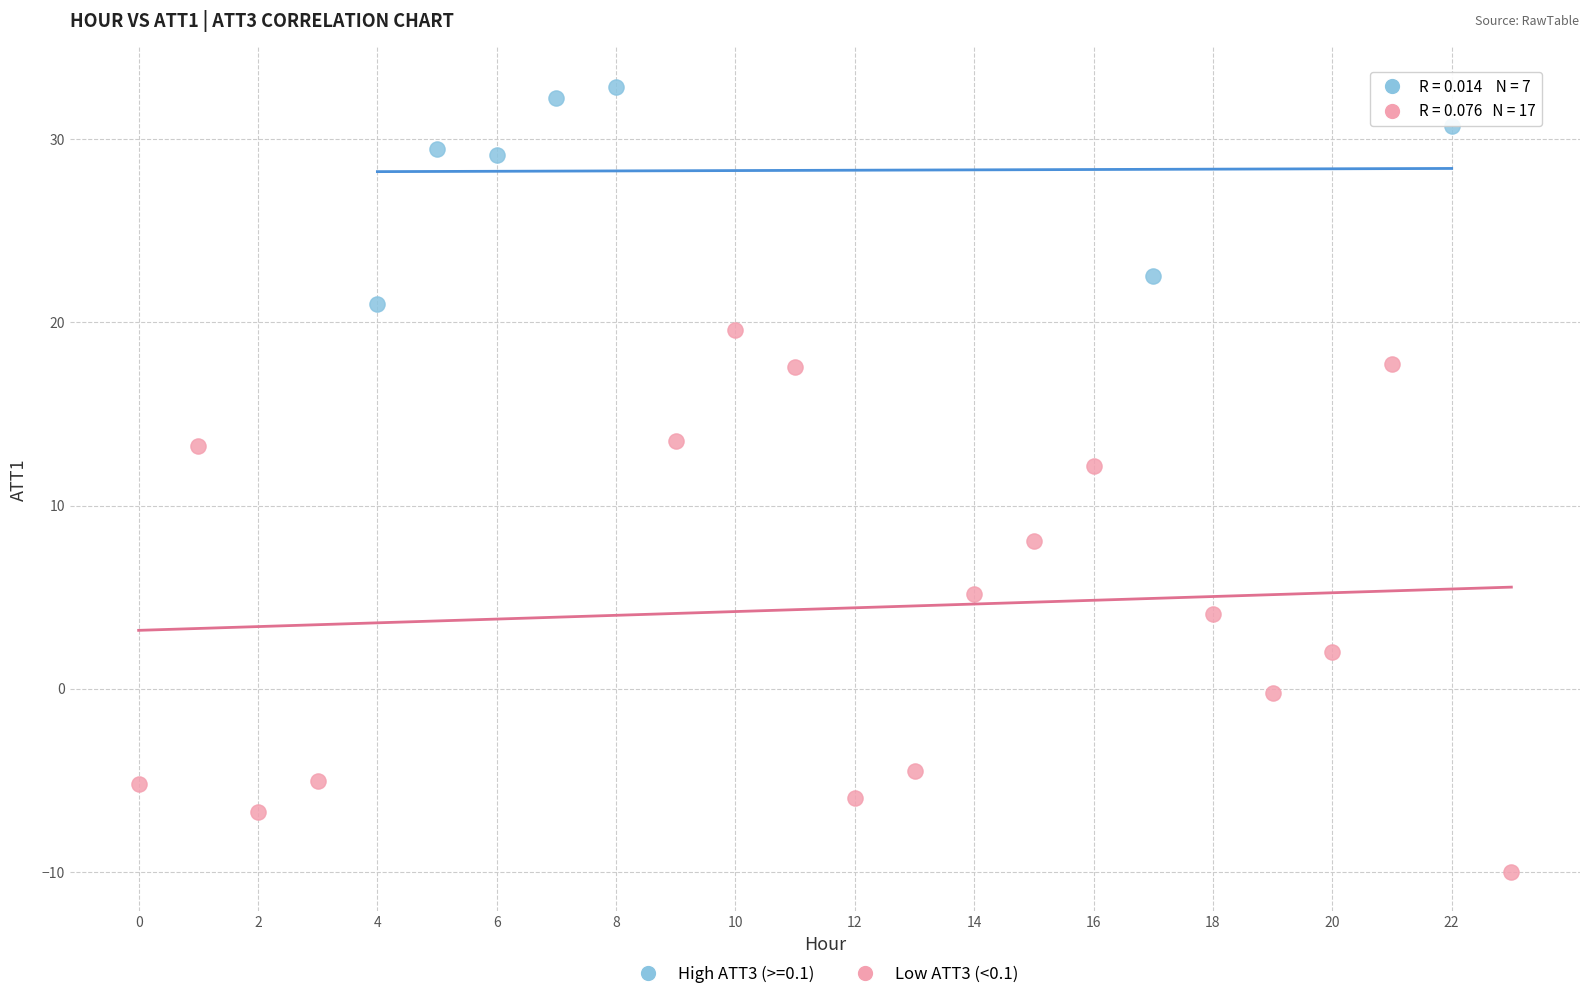

Which series reaches the maximum Y coordinate?

High ATT3 (>=0.1)